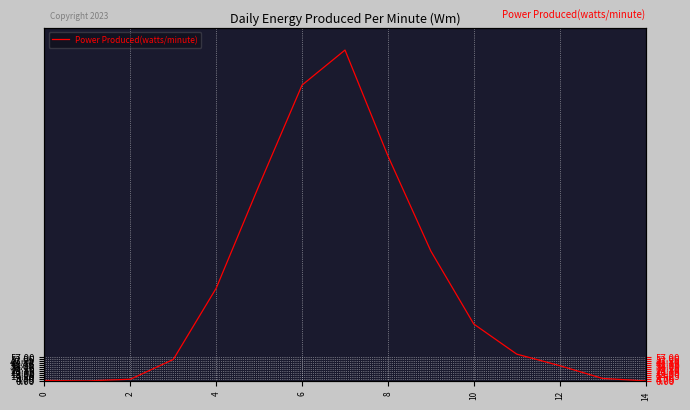

Is this an area chart (filled region under the line)?

No